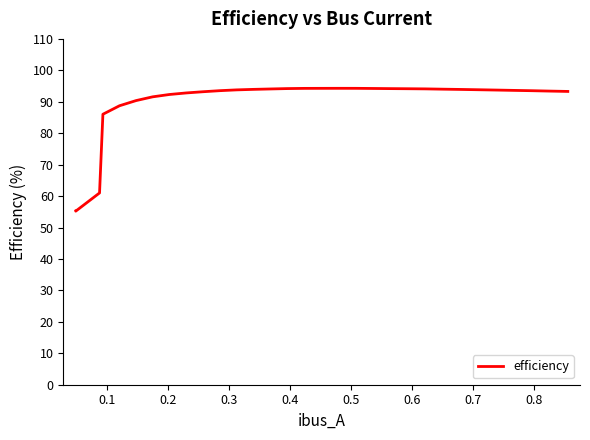

What is the difference between the maximum and minimum values?

39.1